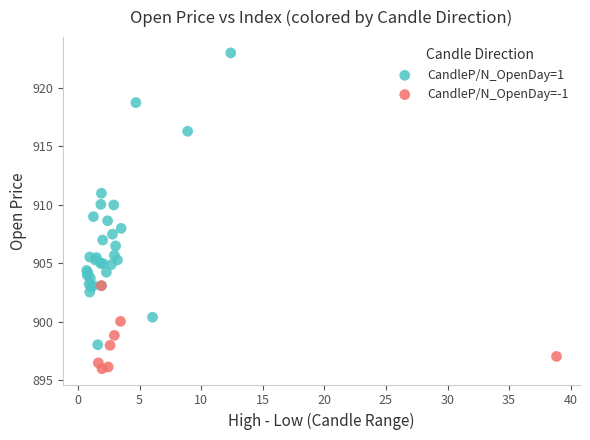

Which series has the largest Y range (max minus min)?

CandleP/N_OpenDay=1